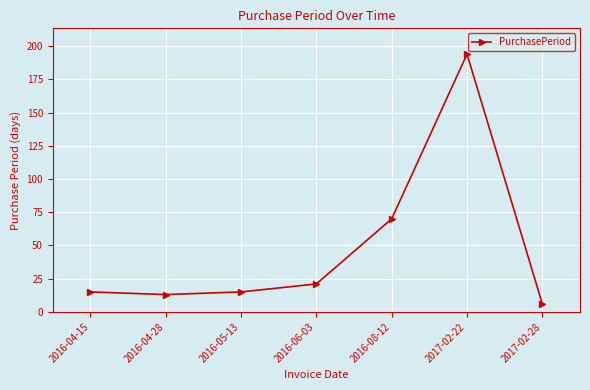

Count the number of data series in this chart.

1